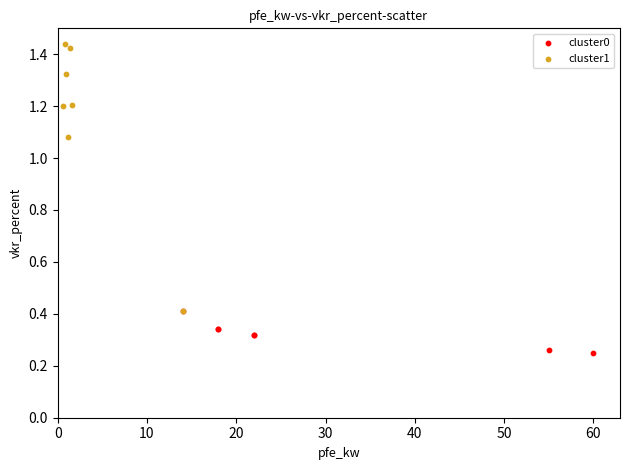

Which series reaches the minimum Y coordinate?

cluster0